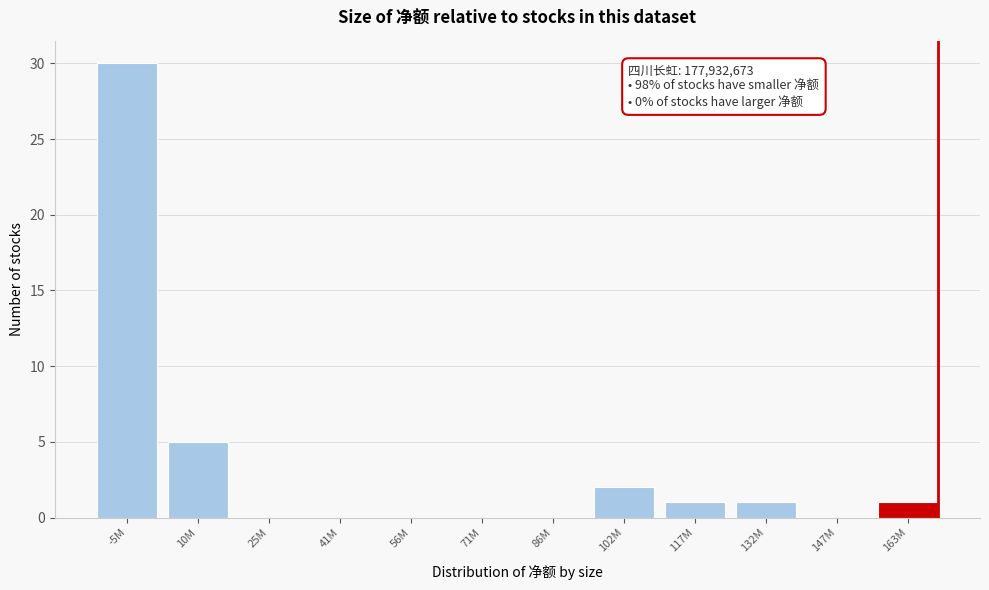

Reading right to left, transcribe all the data shown in this chart.

163M=1	147M=0	132M=1	117M=1	102M=2	86M=0	71M=0	56M=0	41M=0	25M=0	10M=5	-5M=30